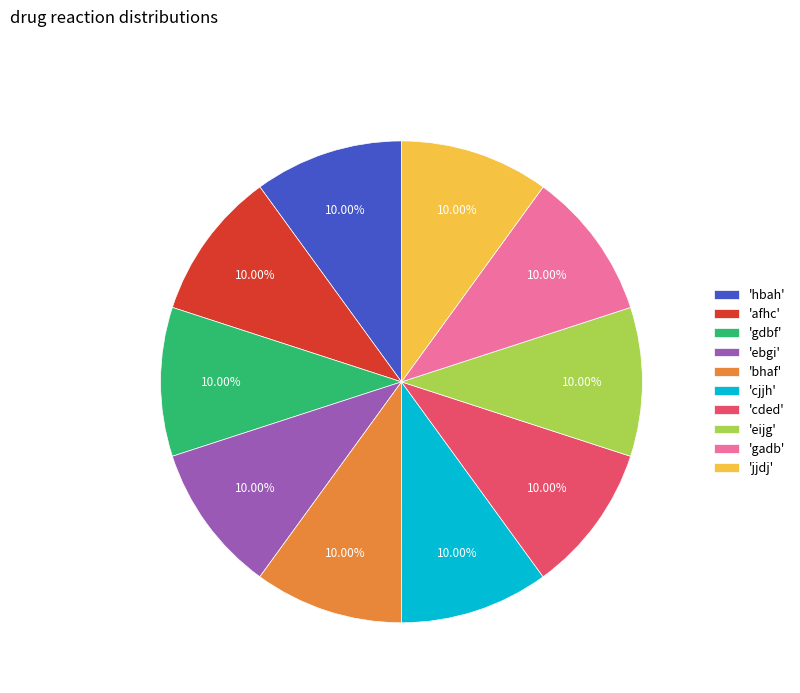

Does any single category account for the majority?

No